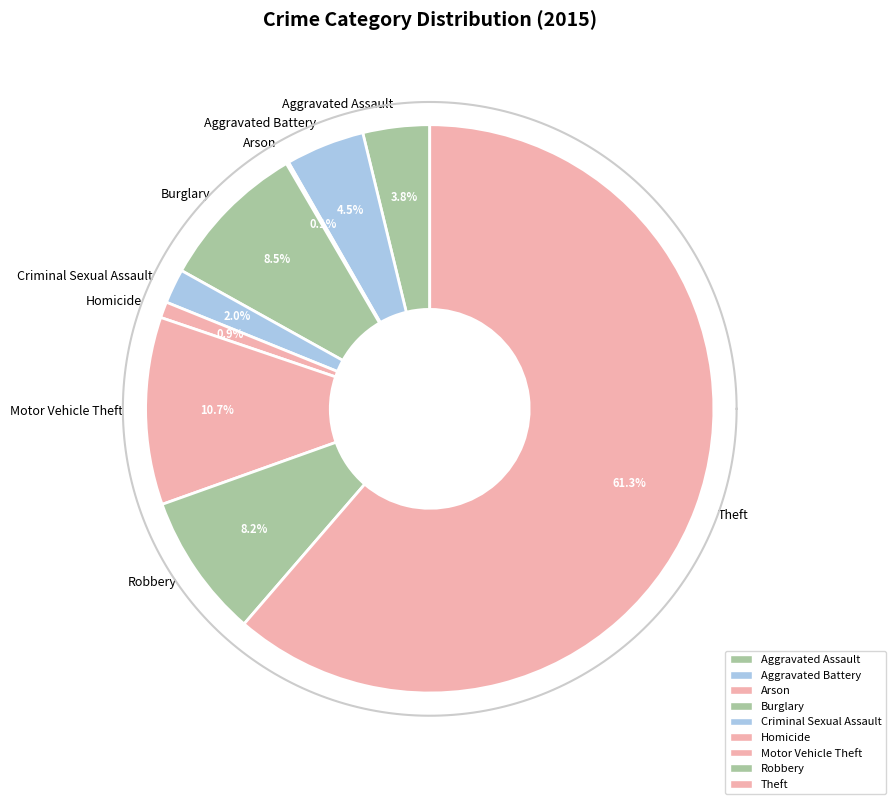

What is the change in value from Arson to Burglary?

+119